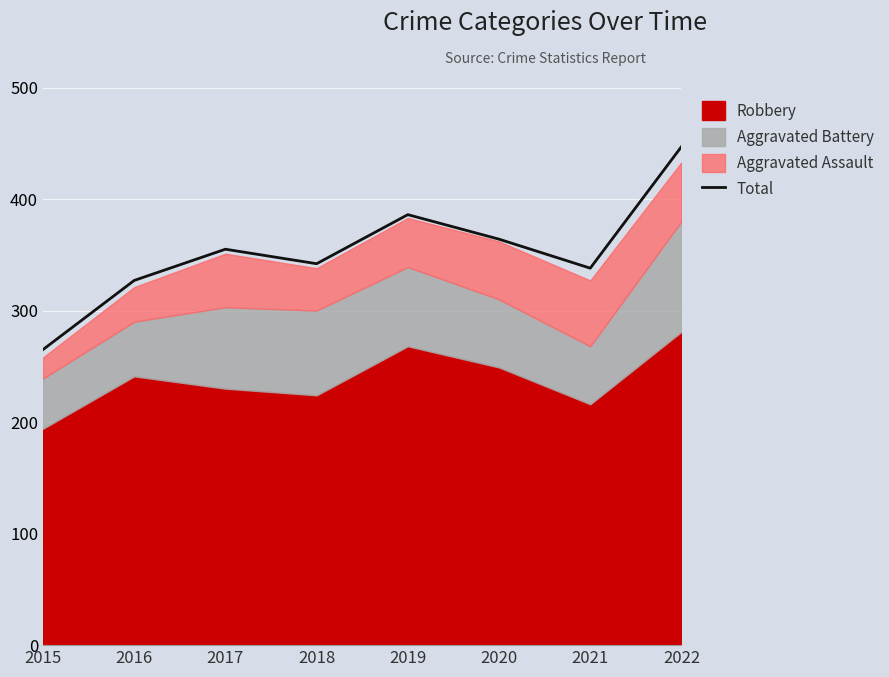

At which label does the data first exceed 355?

2019